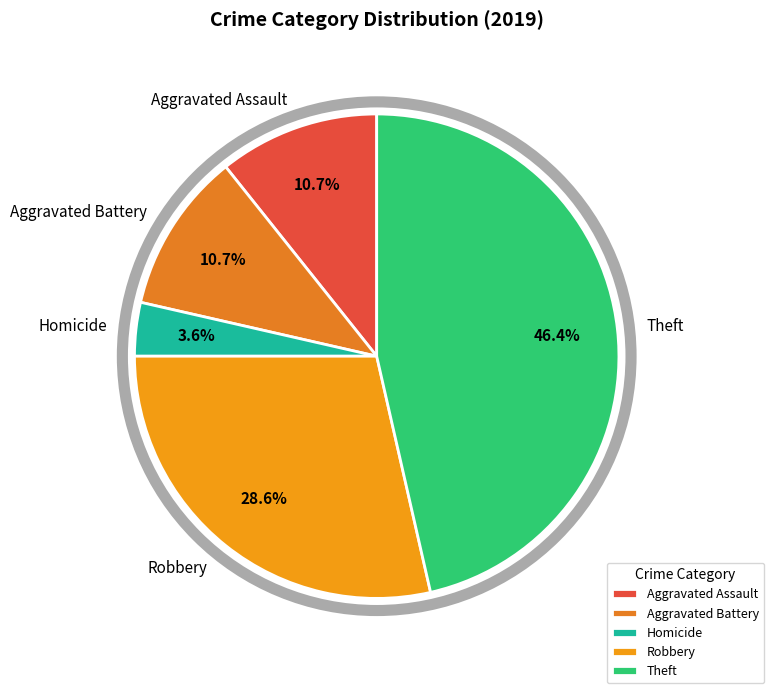

What is the smallest slice in the pie chart?

Homicide